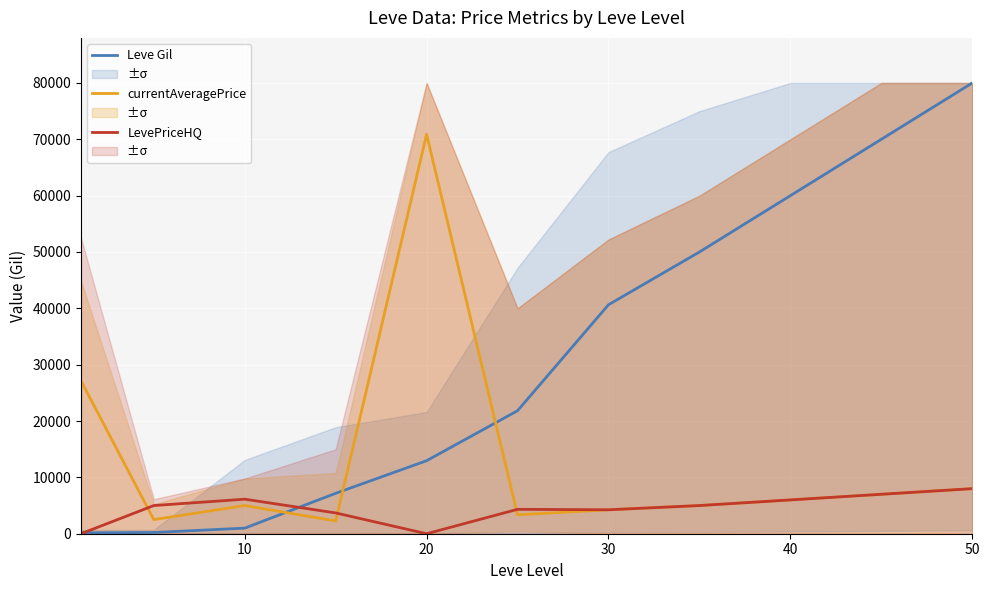

What is the lowest value of the currentAveragePrice series?

2265